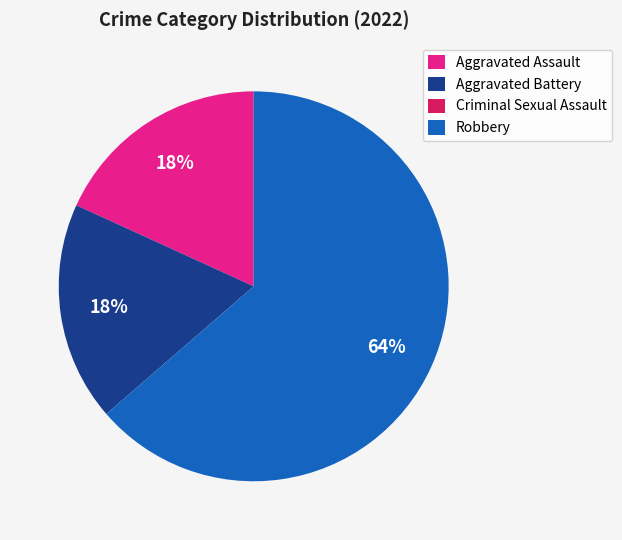

Is Robbery the majority of the pie?

Yes